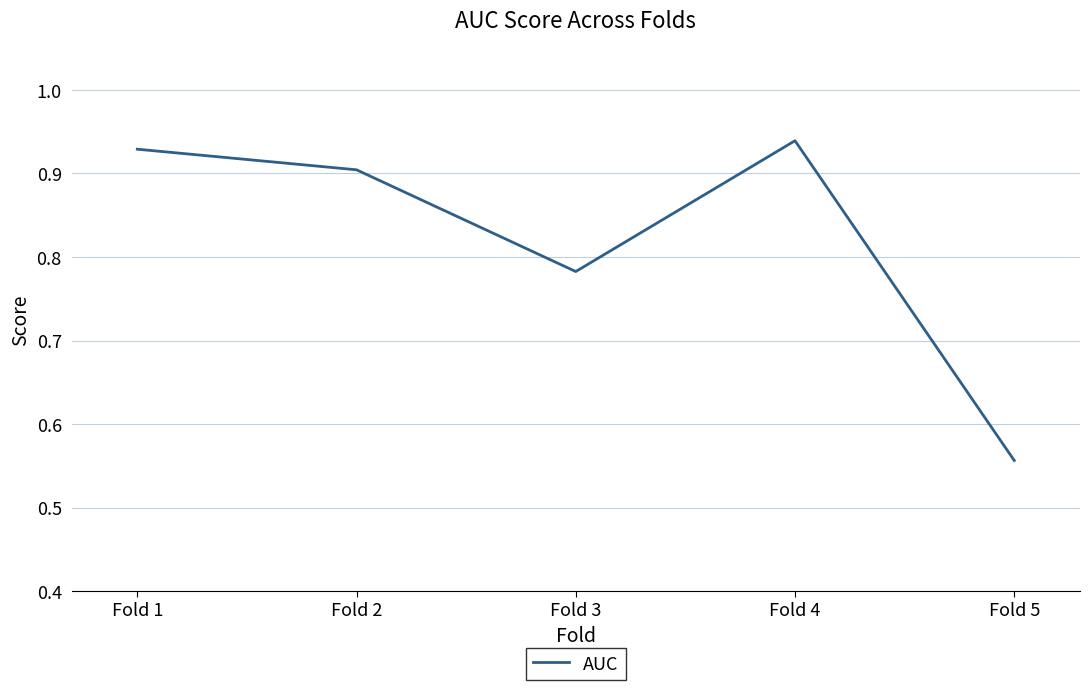

How many series are shown in this chart?

1